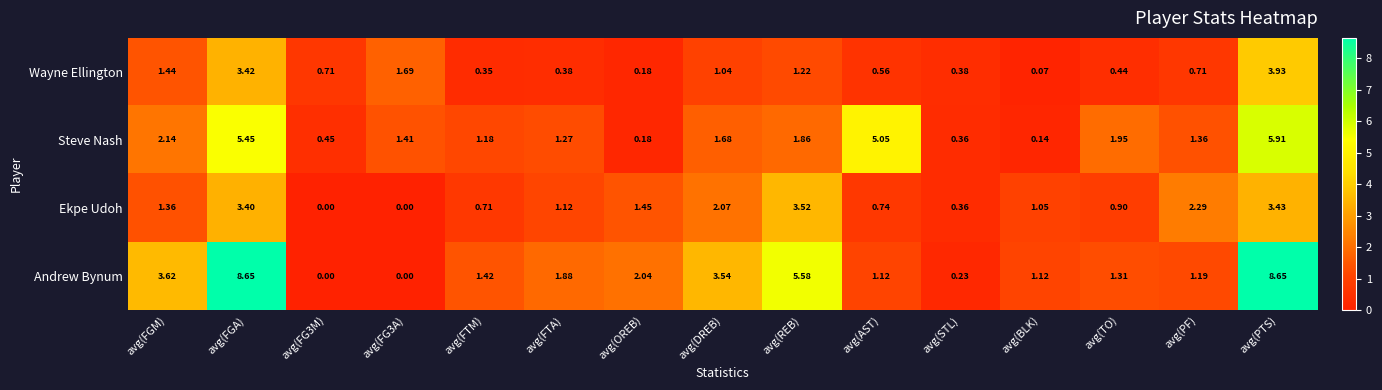

Which series has the widest spread of values?

Andrew Bynum